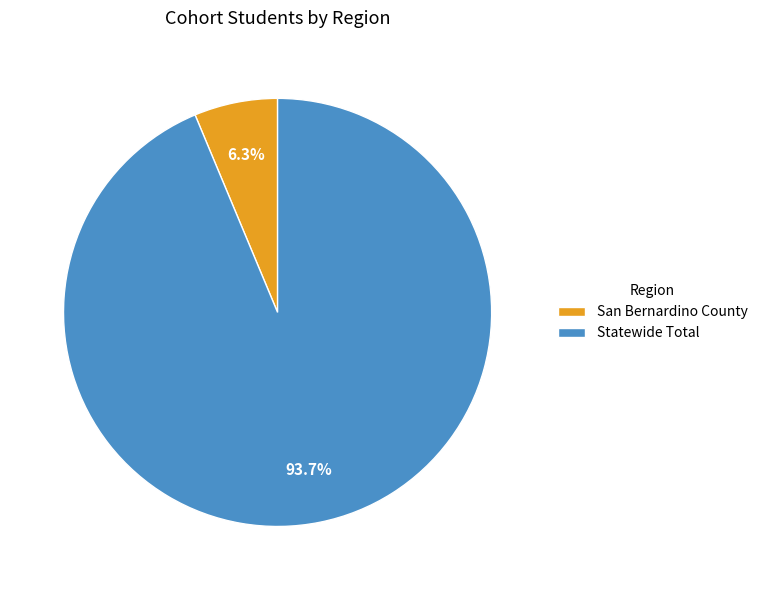

To the nearest percent, what is the average slice percentage?

50%